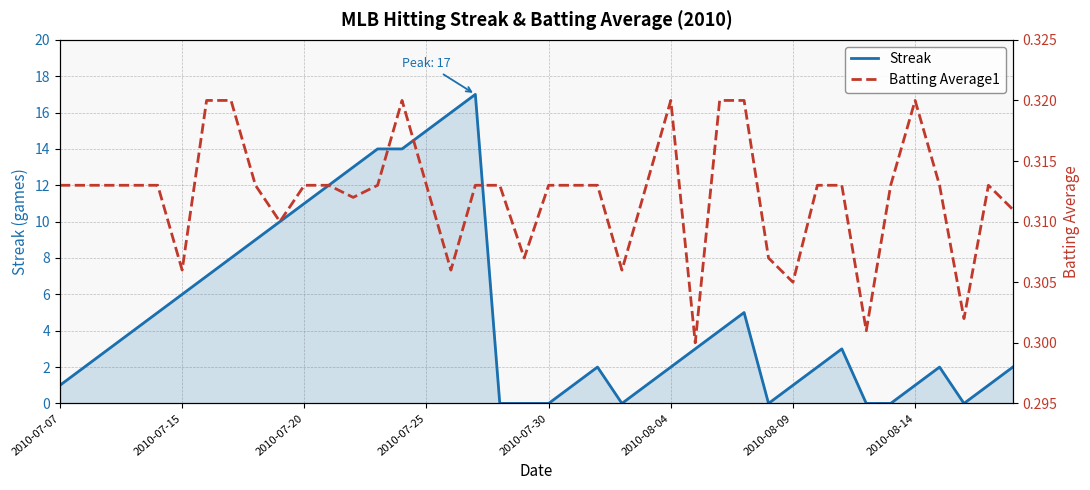

True or false: Streak and Batting Average1 cross at least once.

True